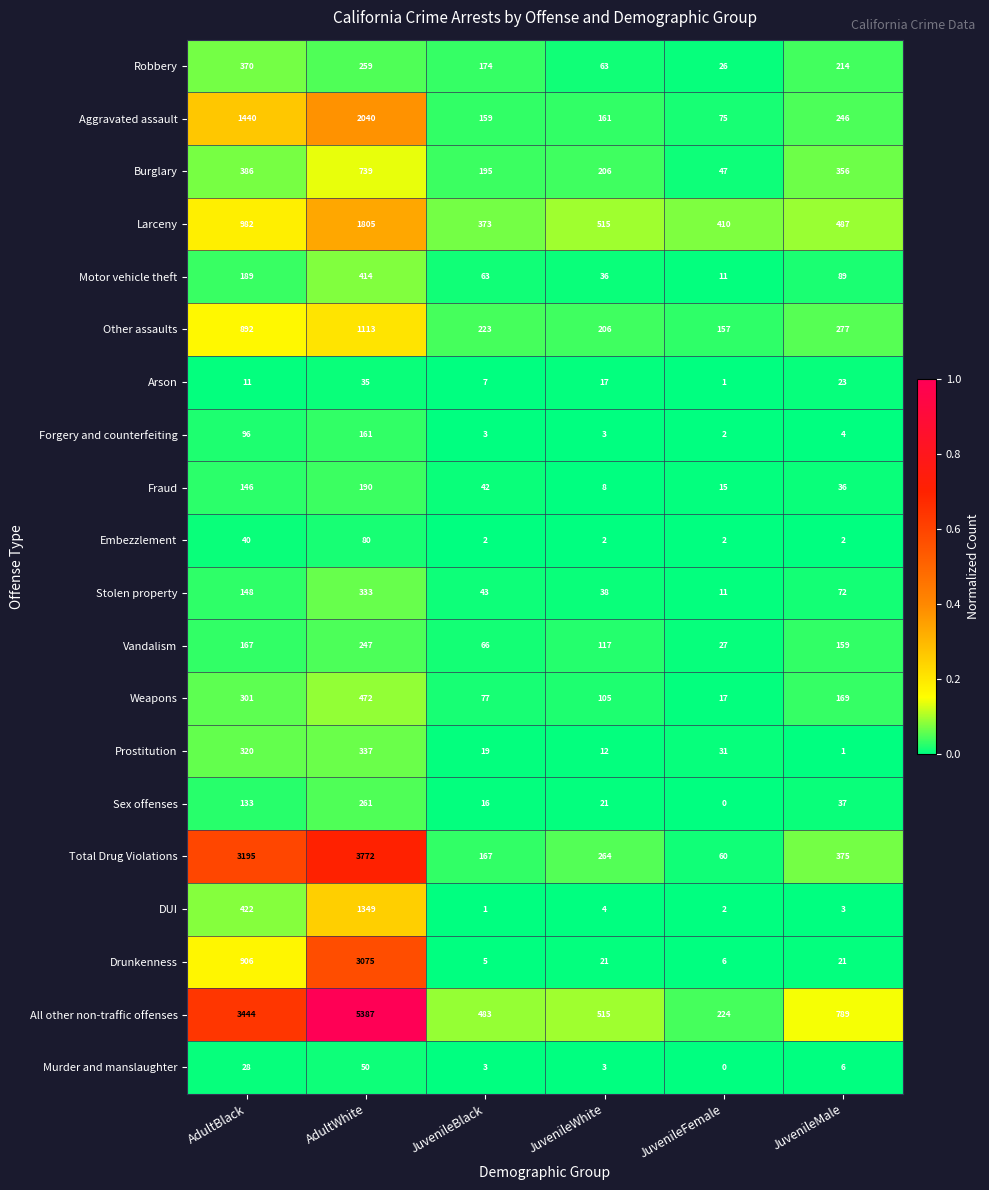

True or false: Burglary has a value of 47 at JuvenileFemale.

True